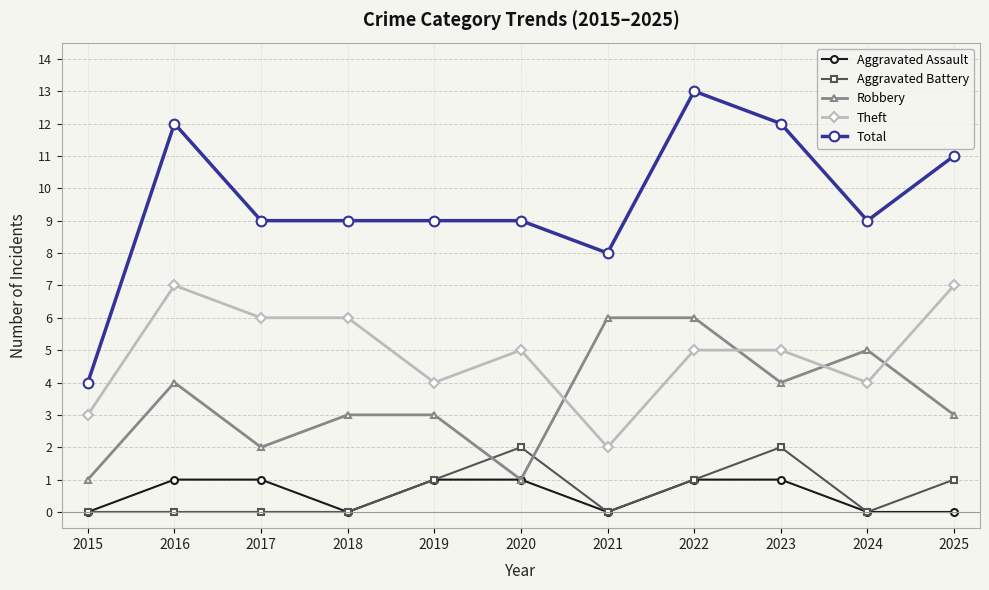

Reading right to left, extract all data points from this chart.

Aggravated Assault: 2025=0	2024=0	2023=1	2022=1	2021=0	2020=1	2019=1	2018=0	2017=1	2016=1	2015=0
Aggravated Battery: 2025=1	2024=0	2023=2	2022=1	2021=0	2020=2	2019=1	2018=0	2017=0	2016=0	2015=0
Robbery: 2025=3	2024=5	2023=4	2022=6	2021=6	2020=1	2019=3	2018=3	2017=2	2016=4	2015=1
Theft: 2025=7	2024=4	2023=5	2022=5	2021=2	2020=5	2019=4	2018=6	2017=6	2016=7	2015=3
Total: 2025=11	2024=9	2023=12	2022=13	2021=8	2020=9	2019=9	2018=9	2017=9	2016=12	2015=4